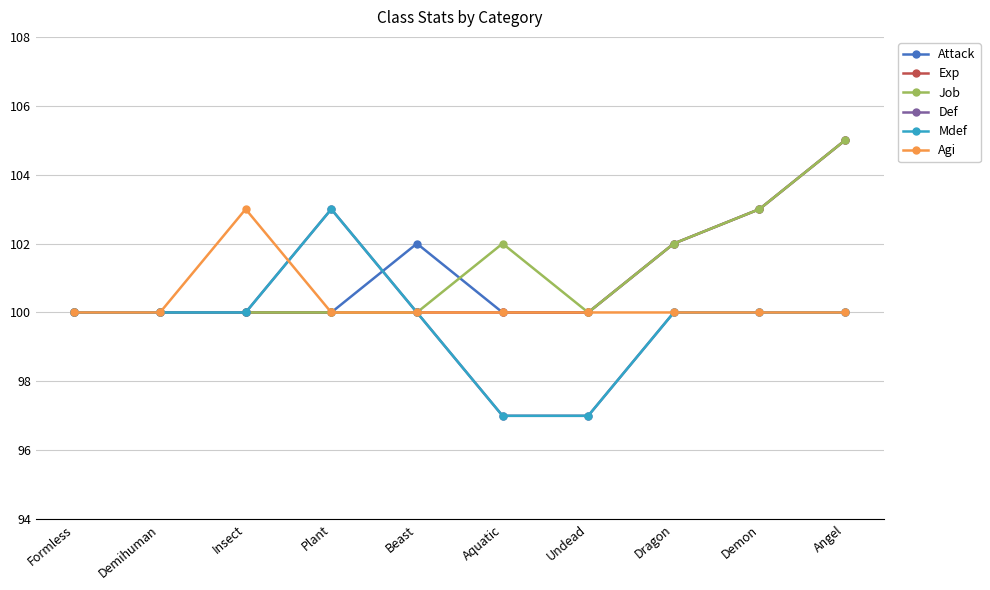

Does the chart have visible grid lines?

Yes